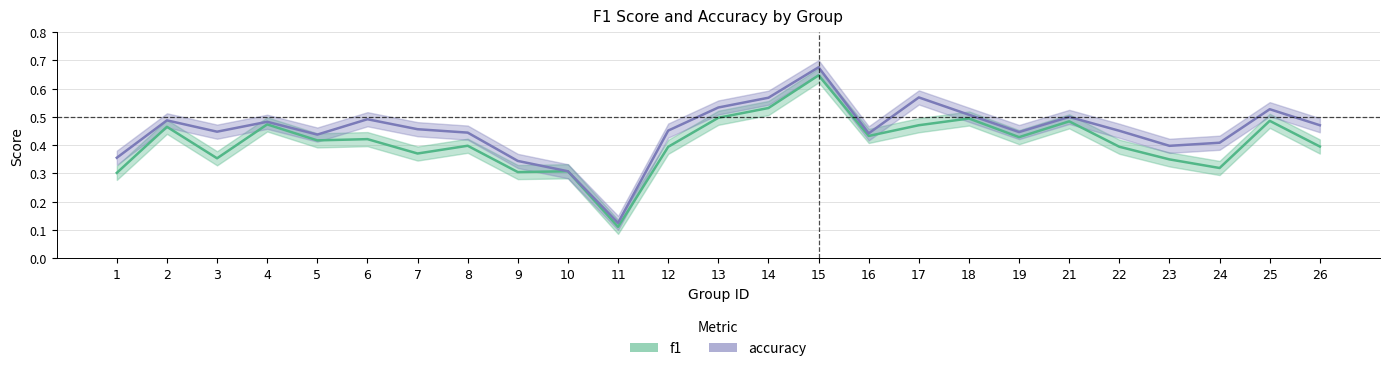

True or false: f1 and accuracy cross at least once.

False